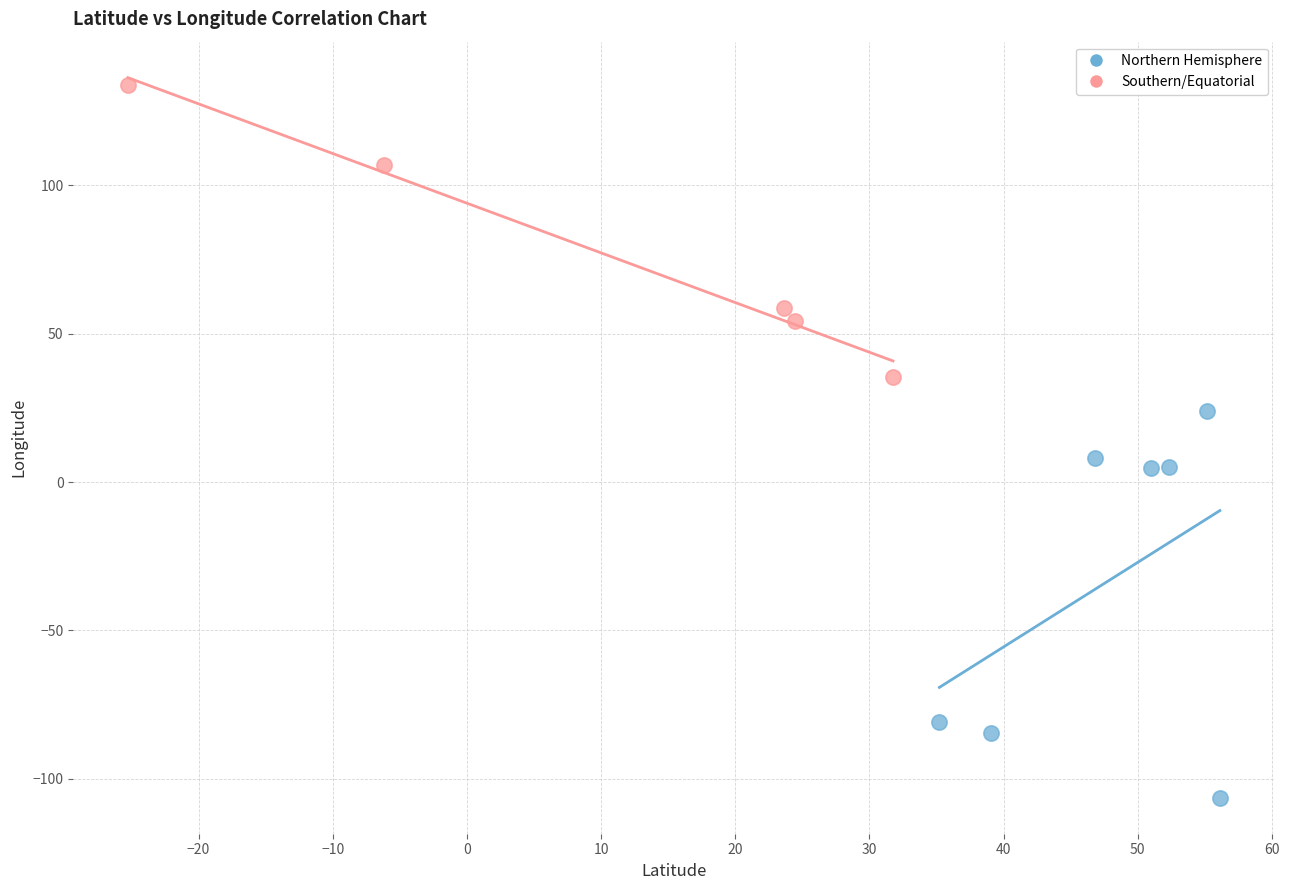

Which series has the largest Y range (max minus min)?

Northern Hemisphere